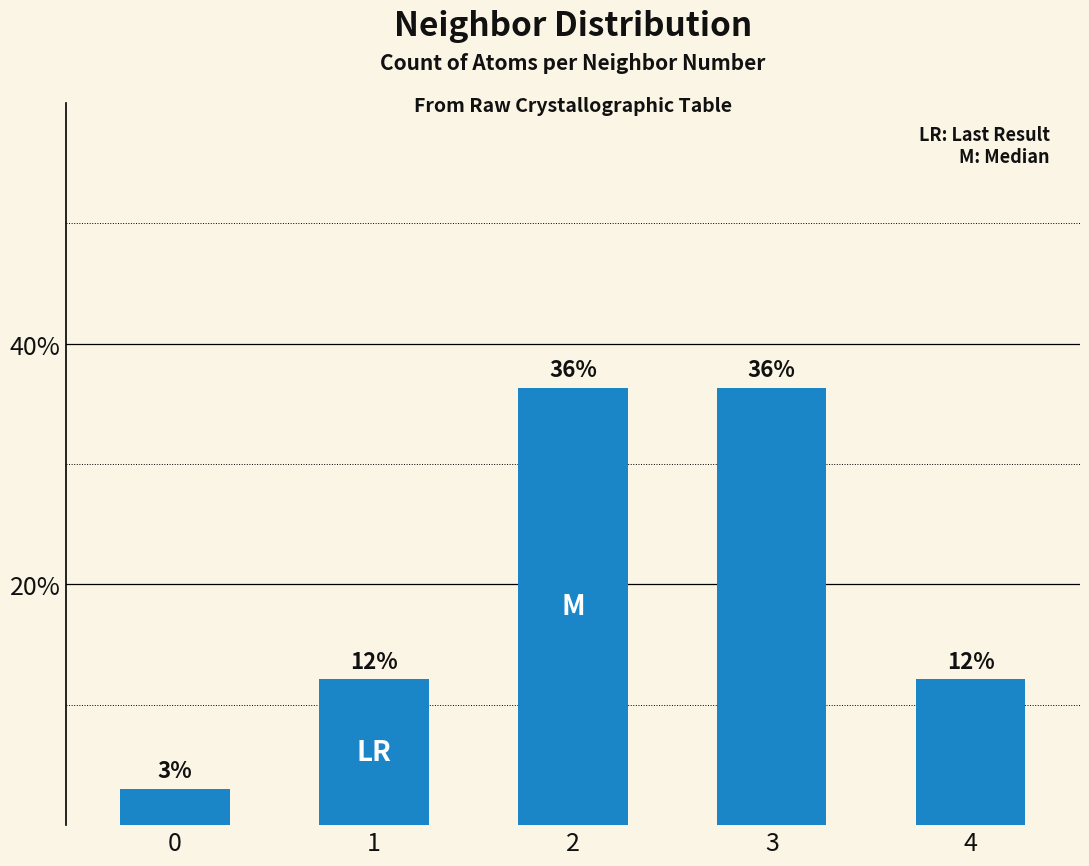

What is the difference between the second highest and minimum values?

33.3